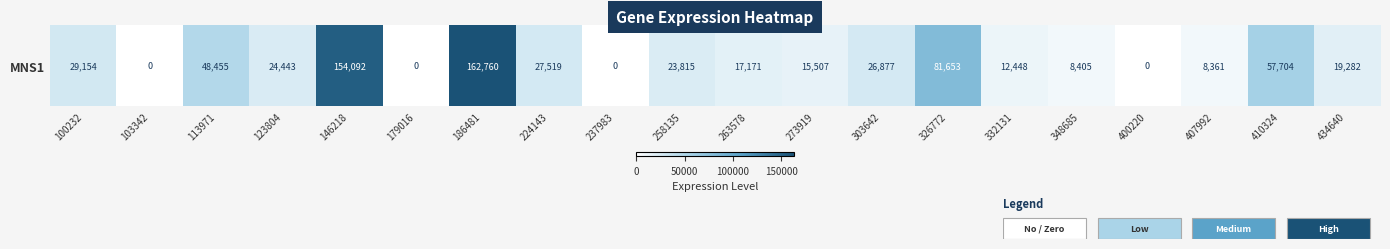

How many distinct data groups are displayed?

1